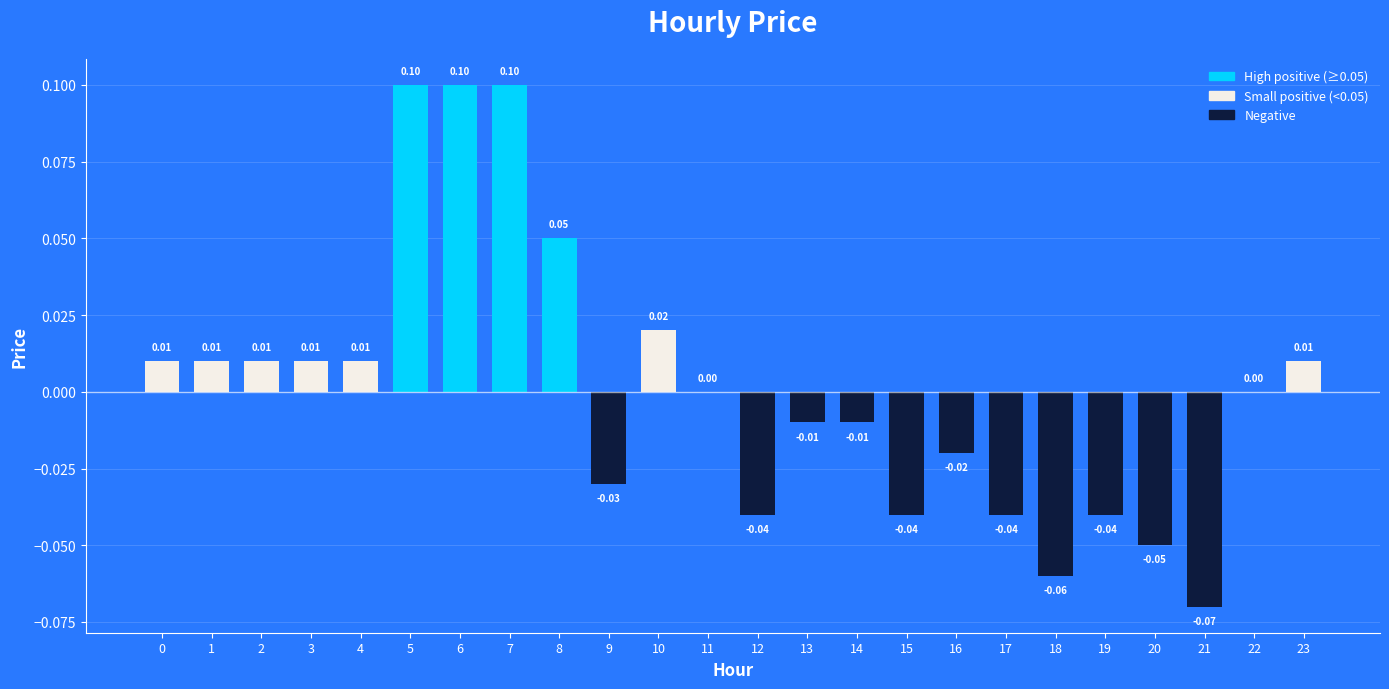

Are the bars grouped side by side (vs. stacked)?

No